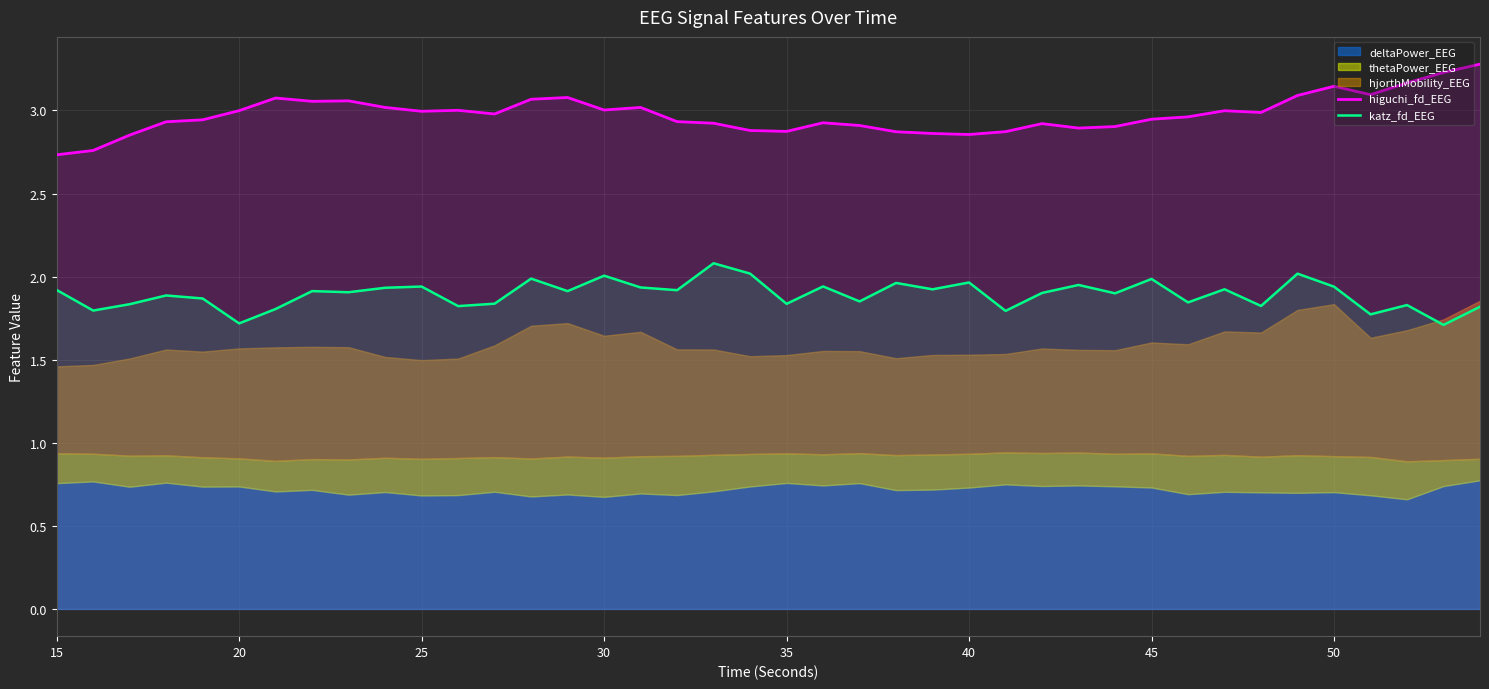

True or false: higuchi_fd_EEG and katz_fd_EEG cross at least once.

False